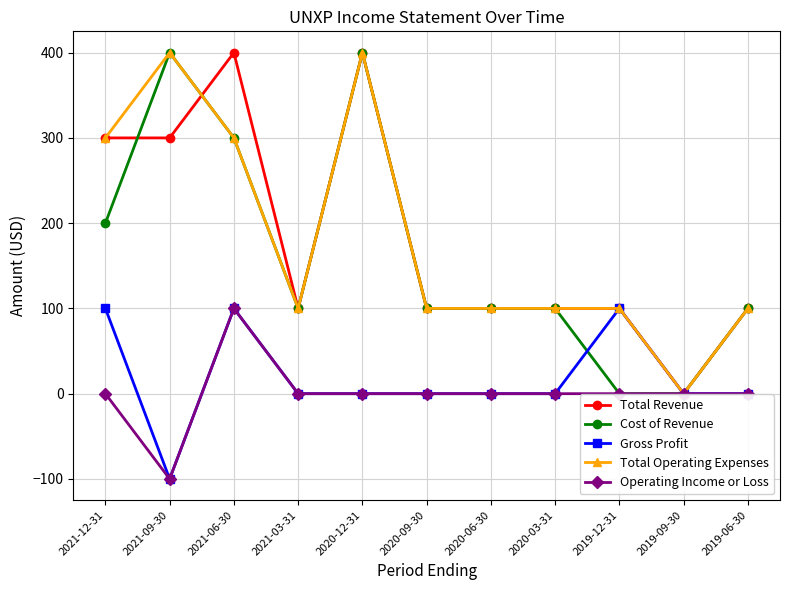

At how many categories does at least one series exceed 383?

3